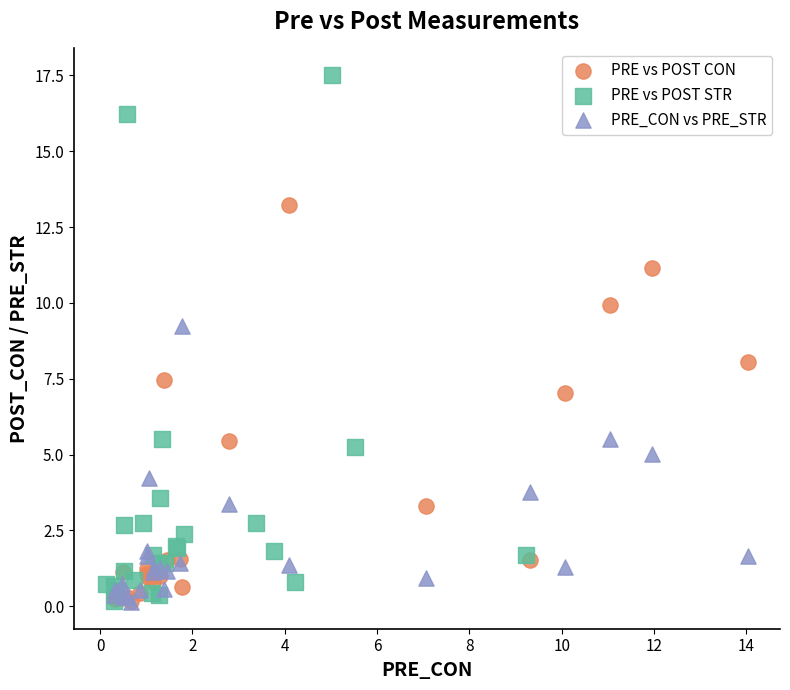

Which series has the largest Y range (max minus min)?

PRE vs POST STR